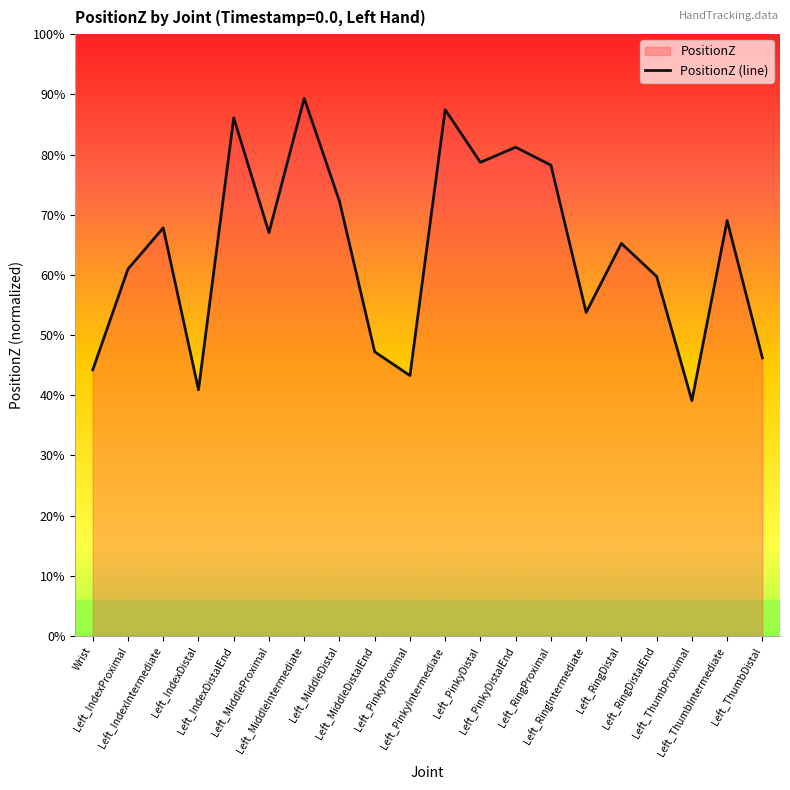

What is the difference between the maximum and second lowest values?

0.5